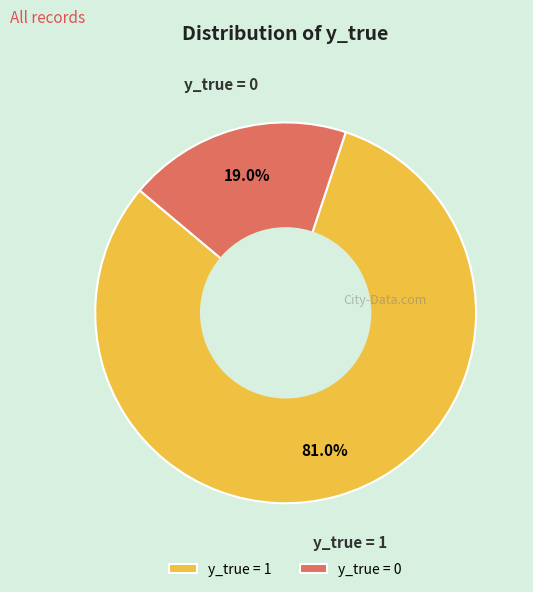

Between y_true = 1 and y_true = 0, which is larger?

y_true = 1